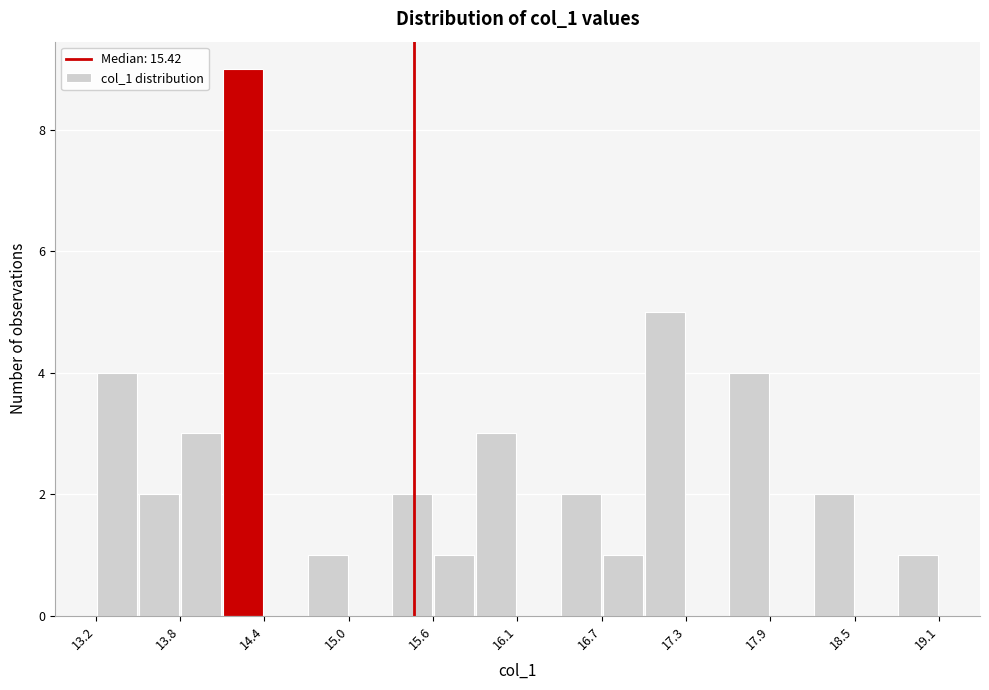

Around what value on the x-axis is the tallest bar? Give the approximate position of its centre, as read against the axis.

14.2